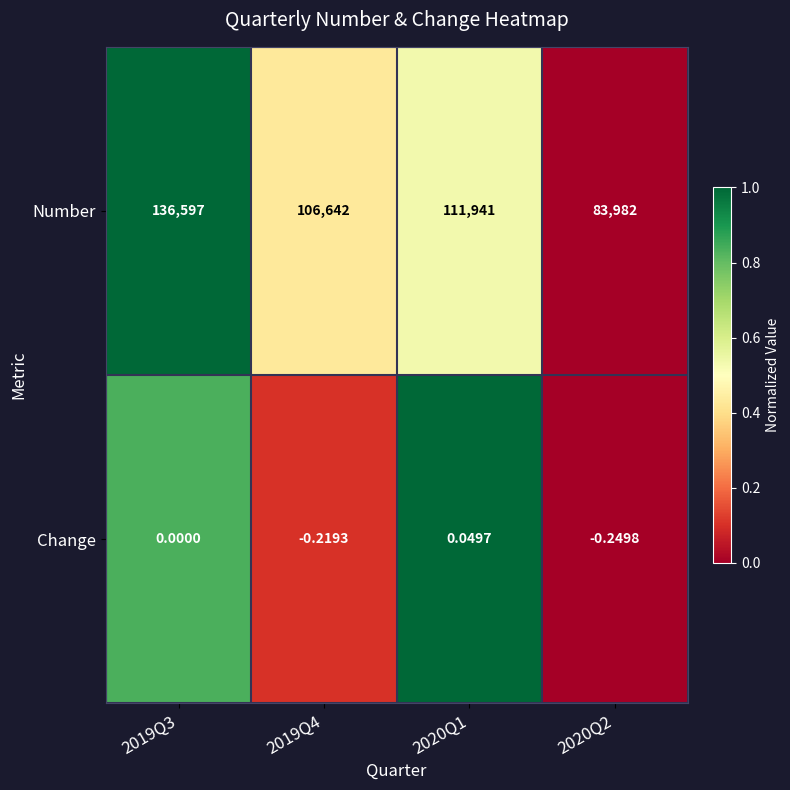

Which series changed the most between 2019Q3 and 2019Q4?

Number